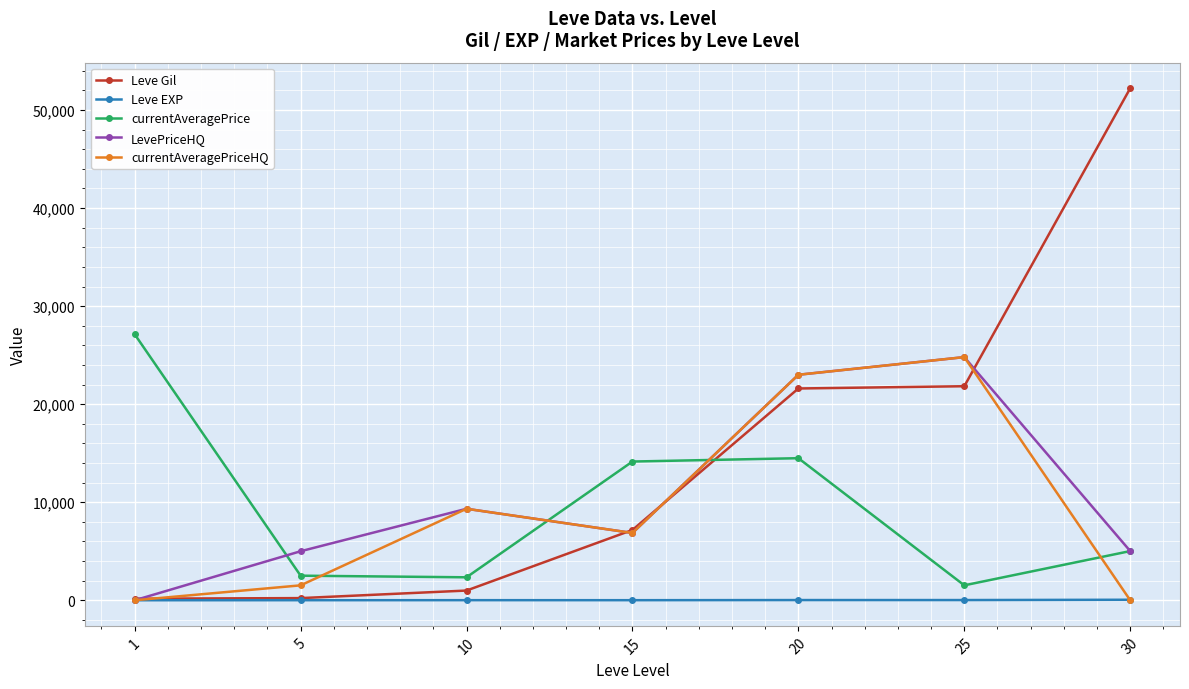

How many lines are shown in the chart?

5